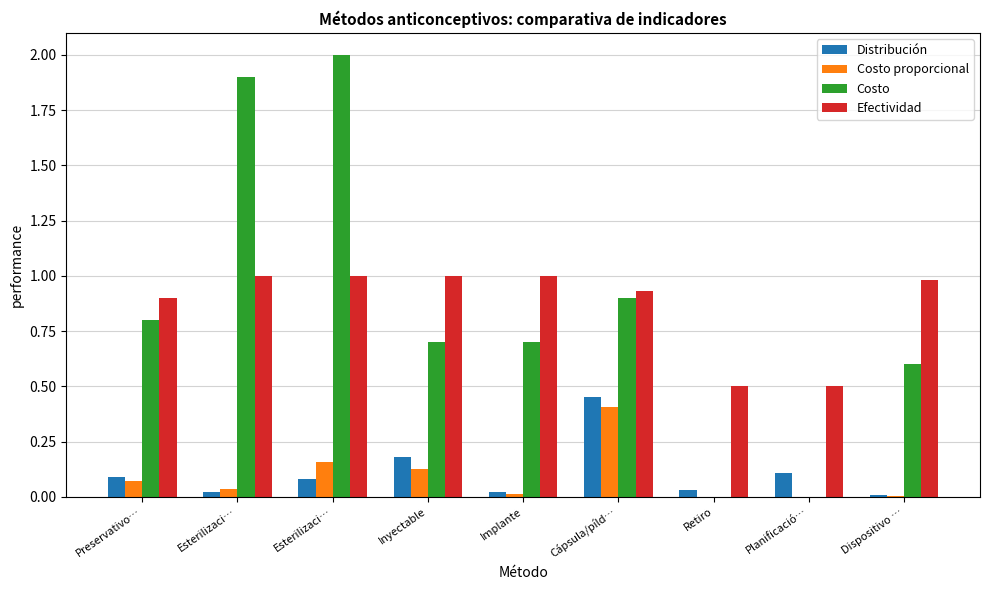

What is the difference between the second highest and second lowest values in the Efectividad series?

0.5